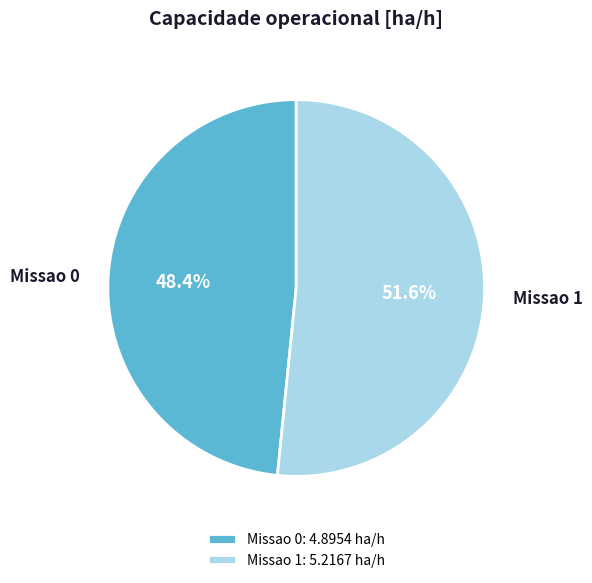

Which category accounts for the majority?

Missao 1